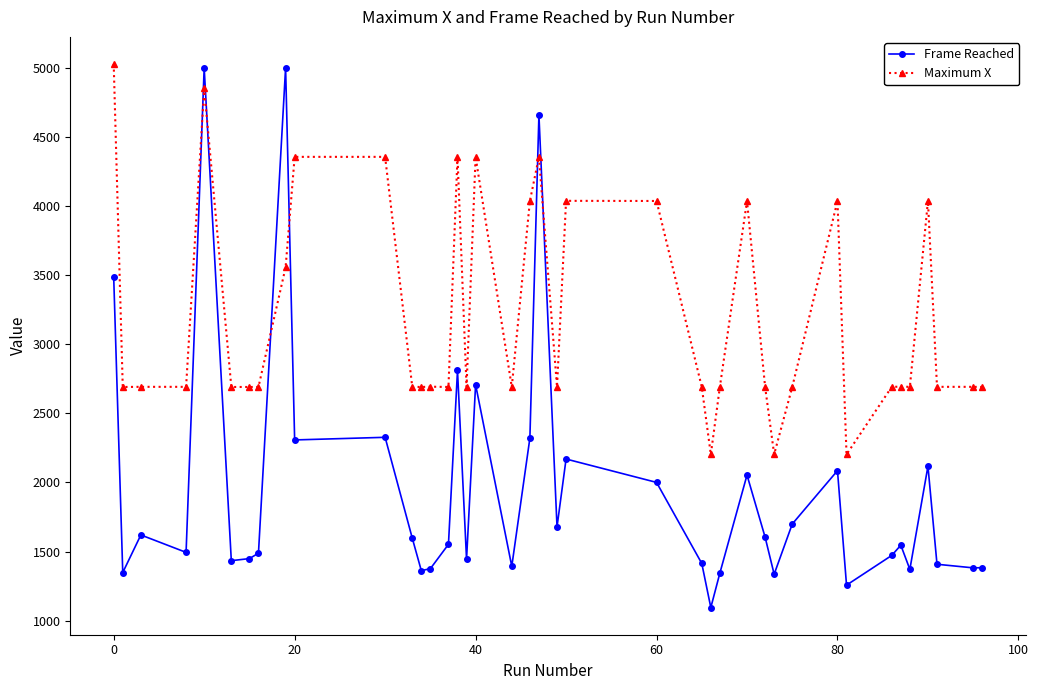

What is the smallest value displayed?

1095